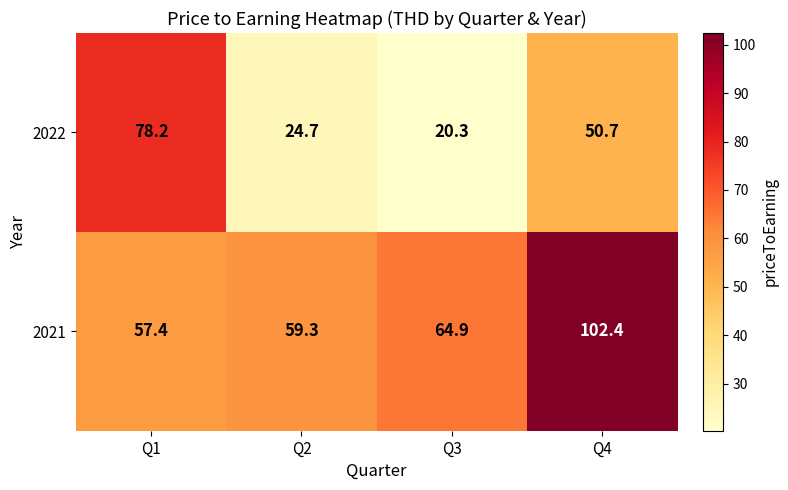

How many distinct data groups are displayed?

2